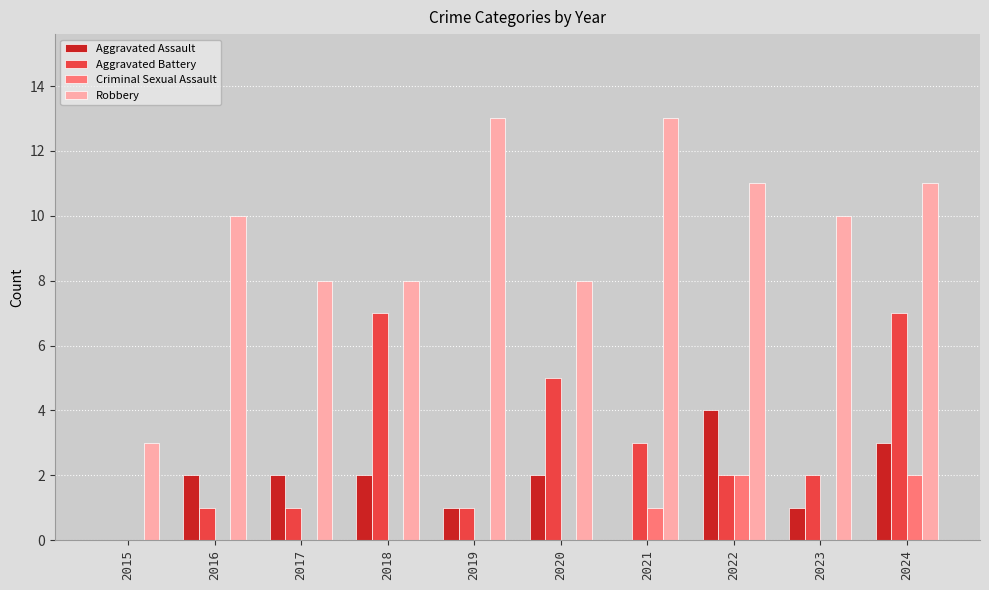

Reading left to right, what are all the values shown in this chart?

Aggravated Assault: 0	2	2	2	1	2	0	4	1	3
Aggravated Battery: 0	1	1	7	1	5	3	2	2	7
Criminal Sexual Assault: 0	0	0	0	0	0	1	2	0	2
Robbery: 3	10	8	8	13	8	13	11	10	11